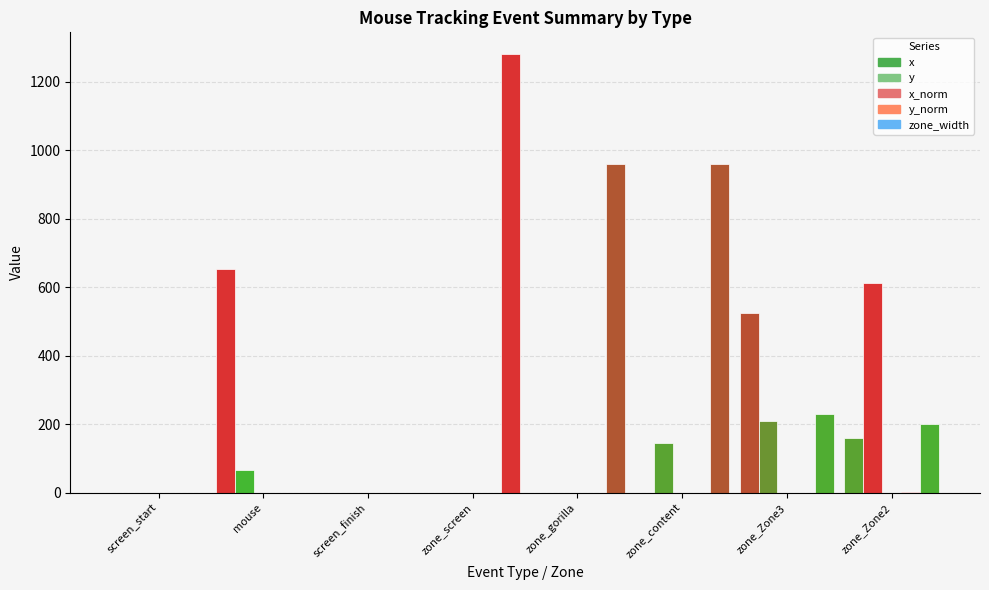

How many data points does each series have?

8